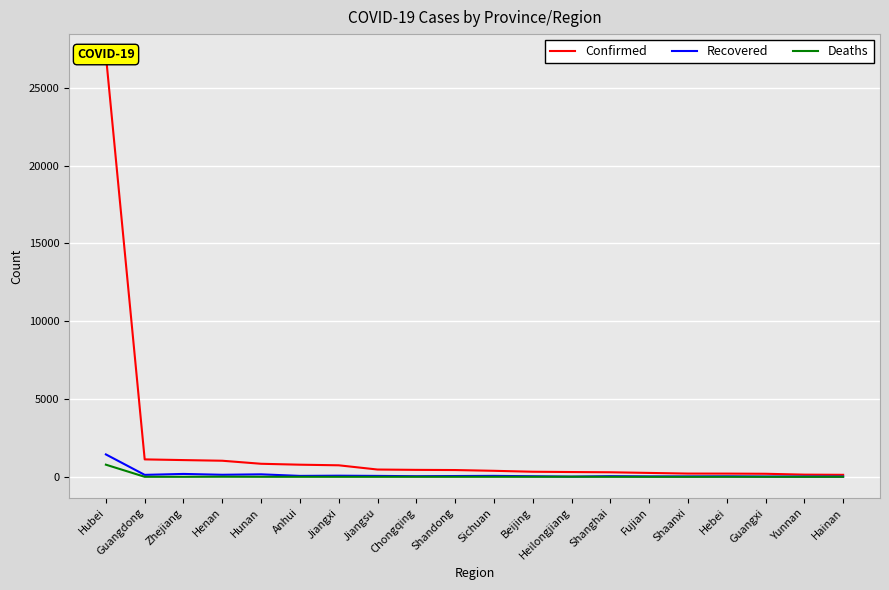

How many data points in Confirmed are above 435?

9